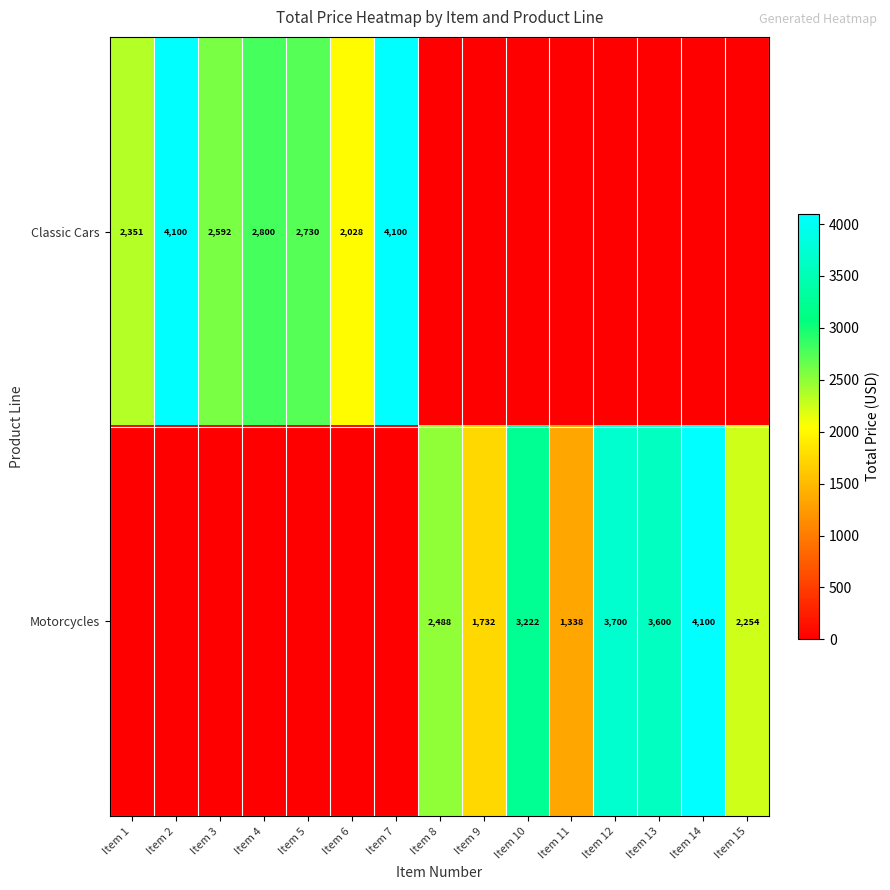

Is the value of Motorcycles at Item 10 greater than the value of Classic Cars at Item 4?

Yes